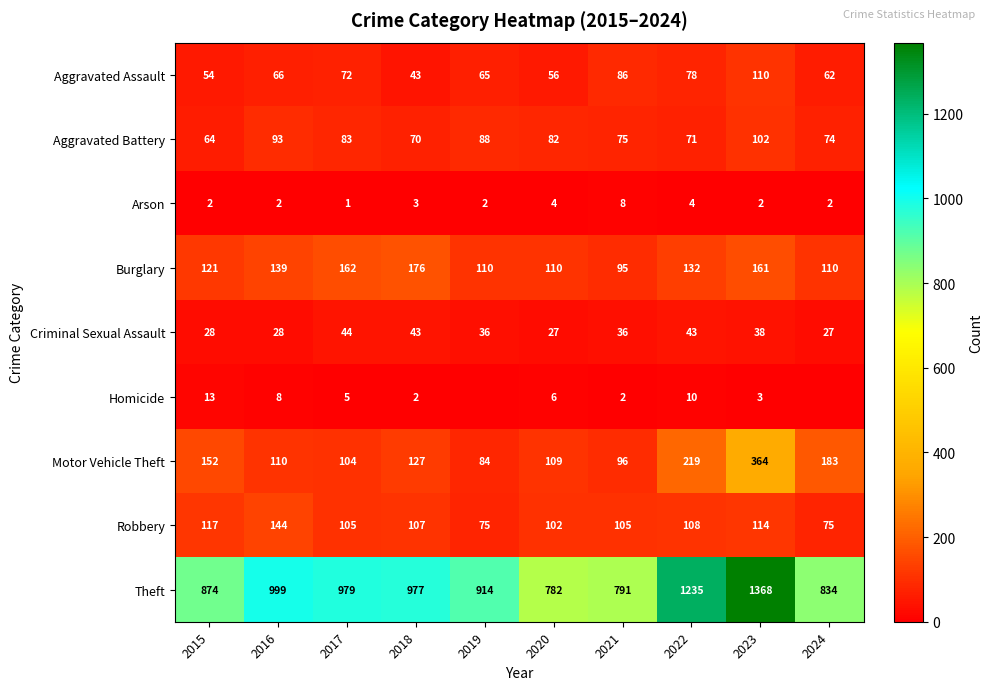

What is the difference between the Robbery values at 2020 and 2018?

5